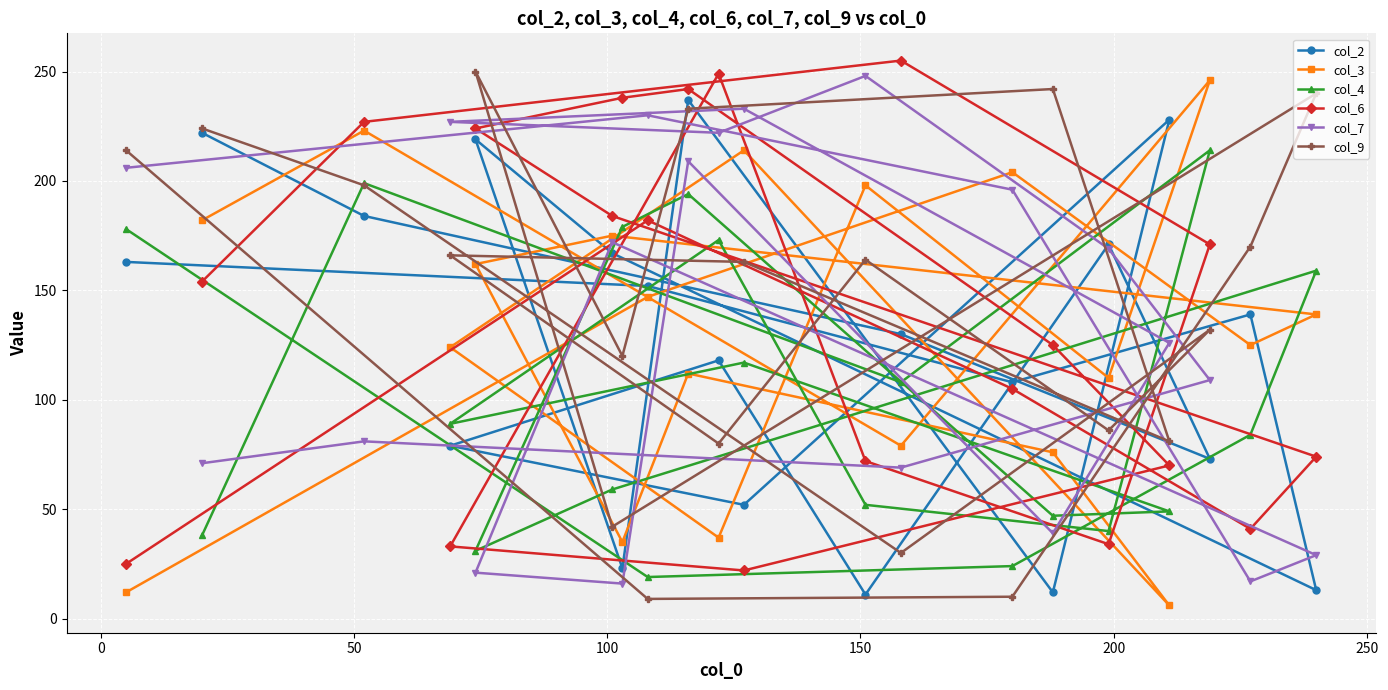

What is the highest value of the col_2 series?

237